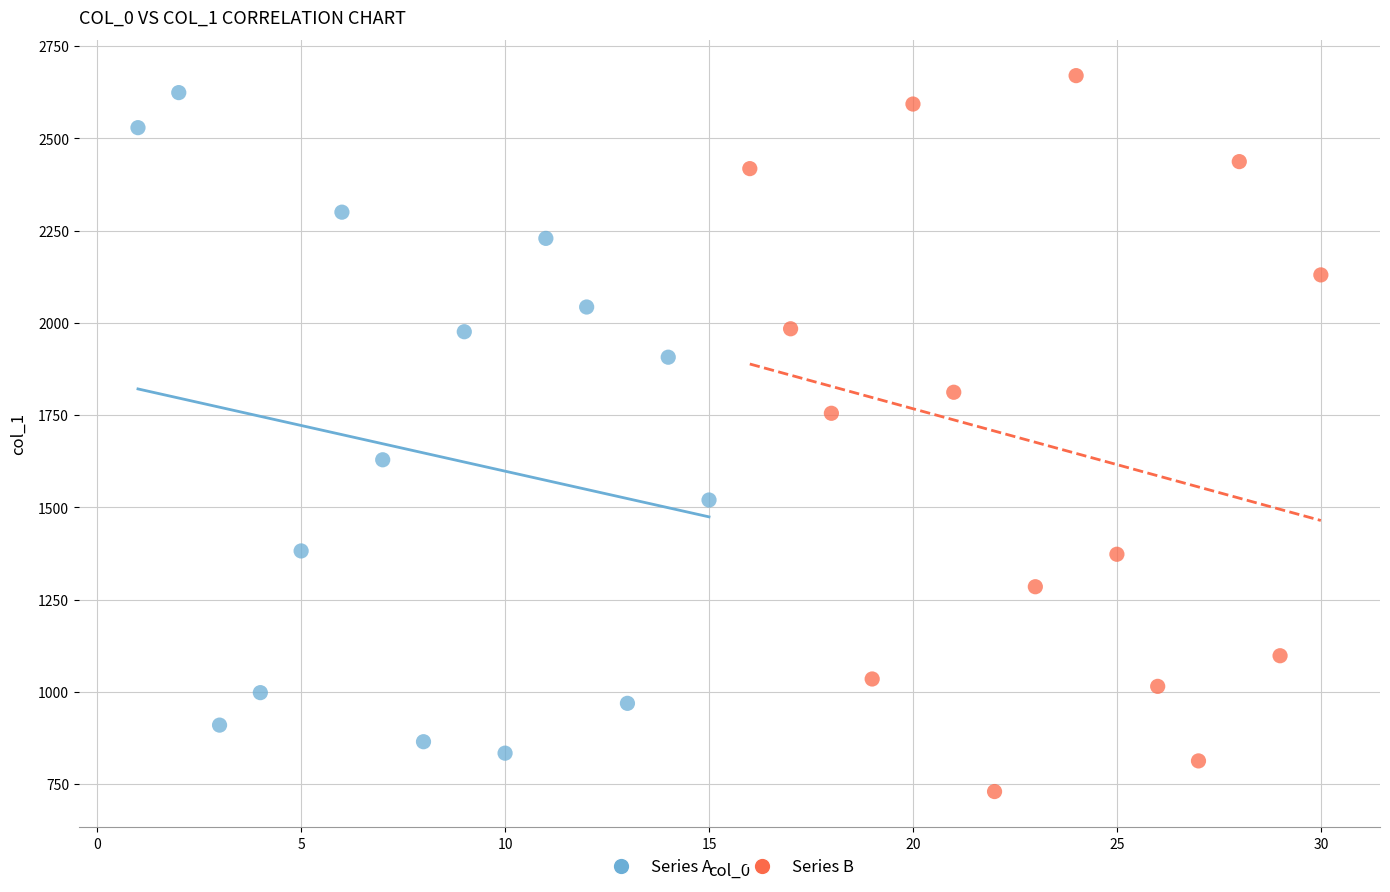

What are all the series names shown in the legend?

Series A, Series B